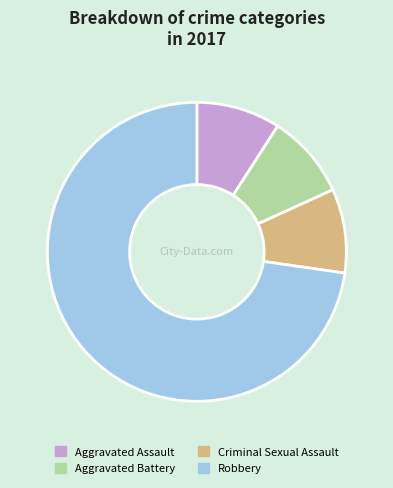

How many slices are in this pie chart?

4